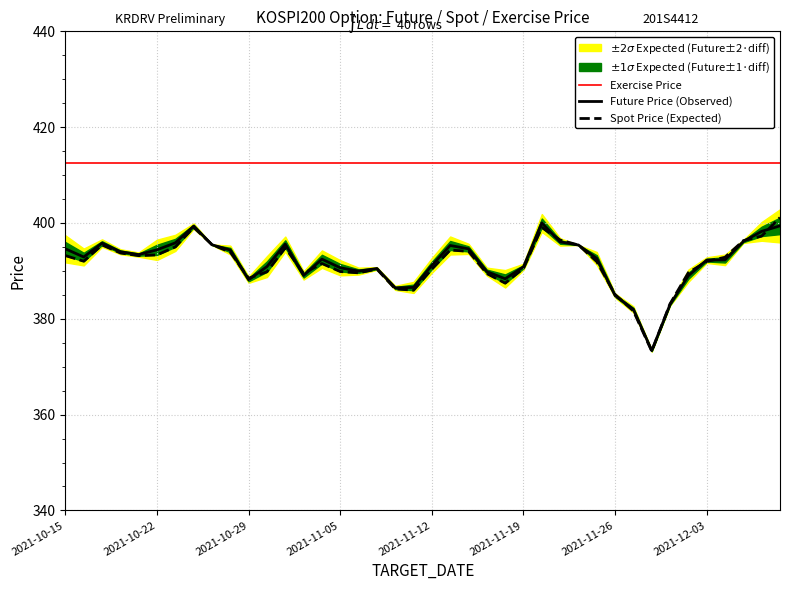

The value of Exercise Price at 16 is 412.5. True or false?

True